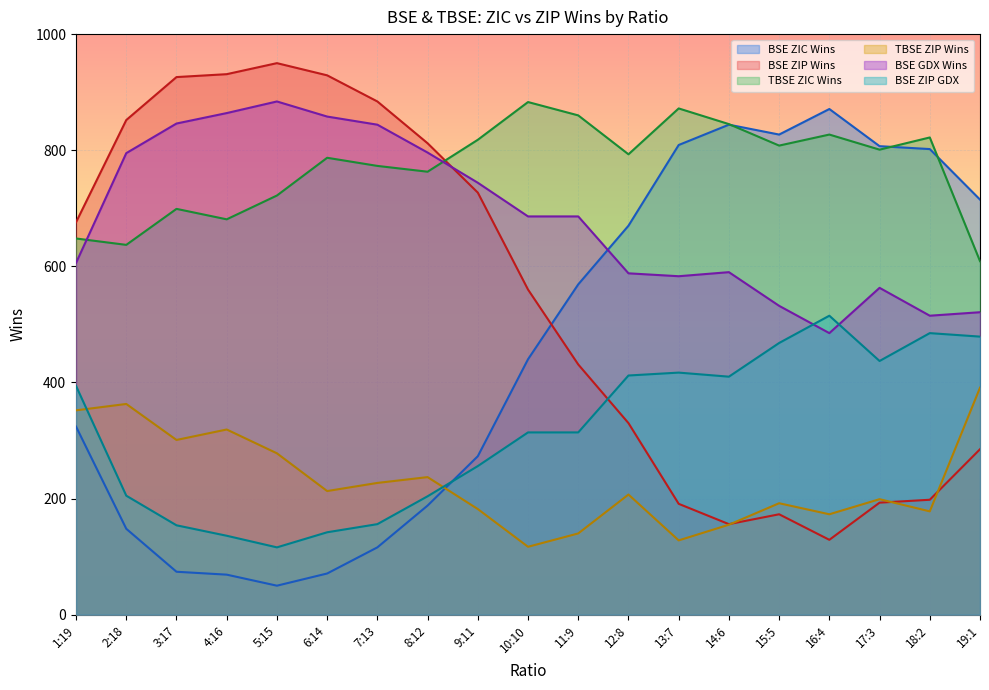

At which category does BSE ZIC Wins reach its first local valley?

5:15